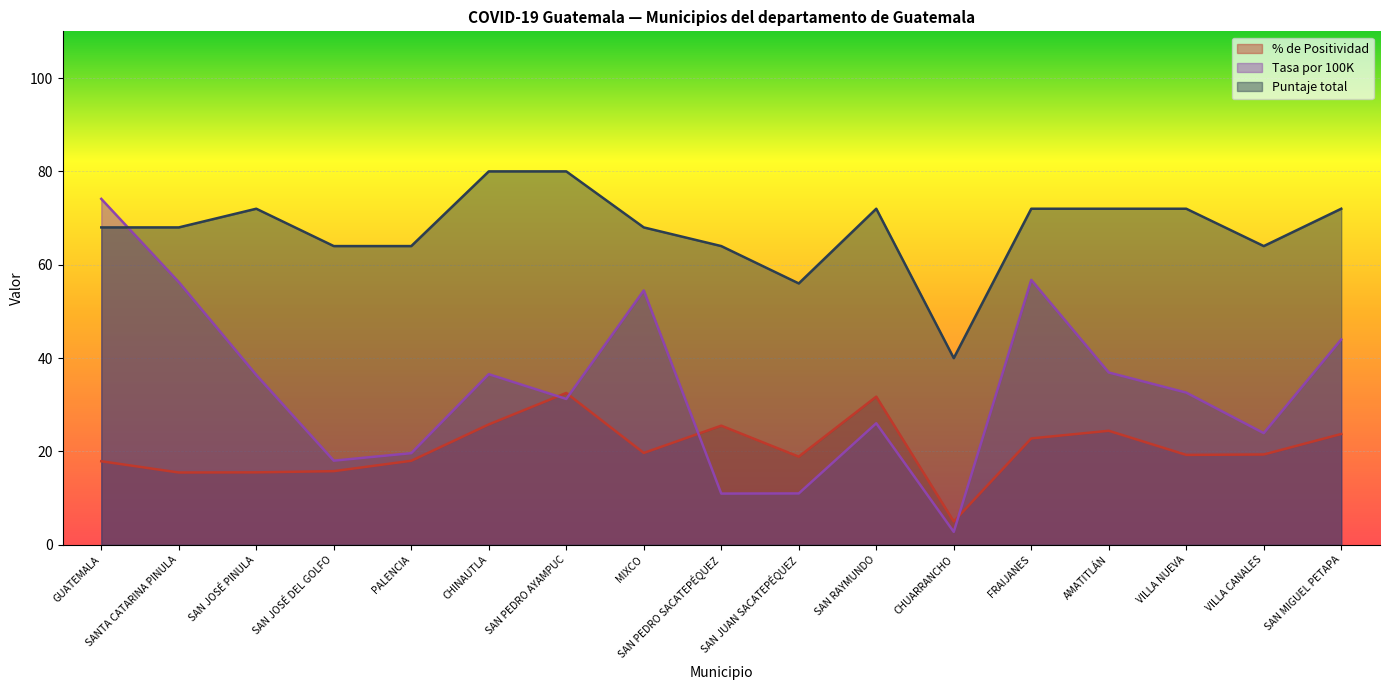

Which series has the largest range (max minus min)?

Tasa por 100K